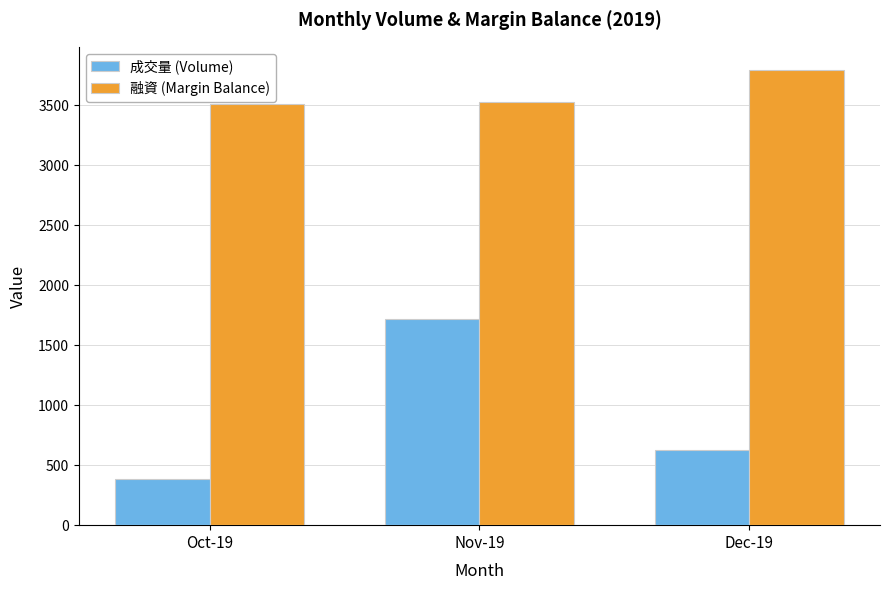

Is it true that 融資 (Margin Balance) equals 3797 at Dec-19?

True